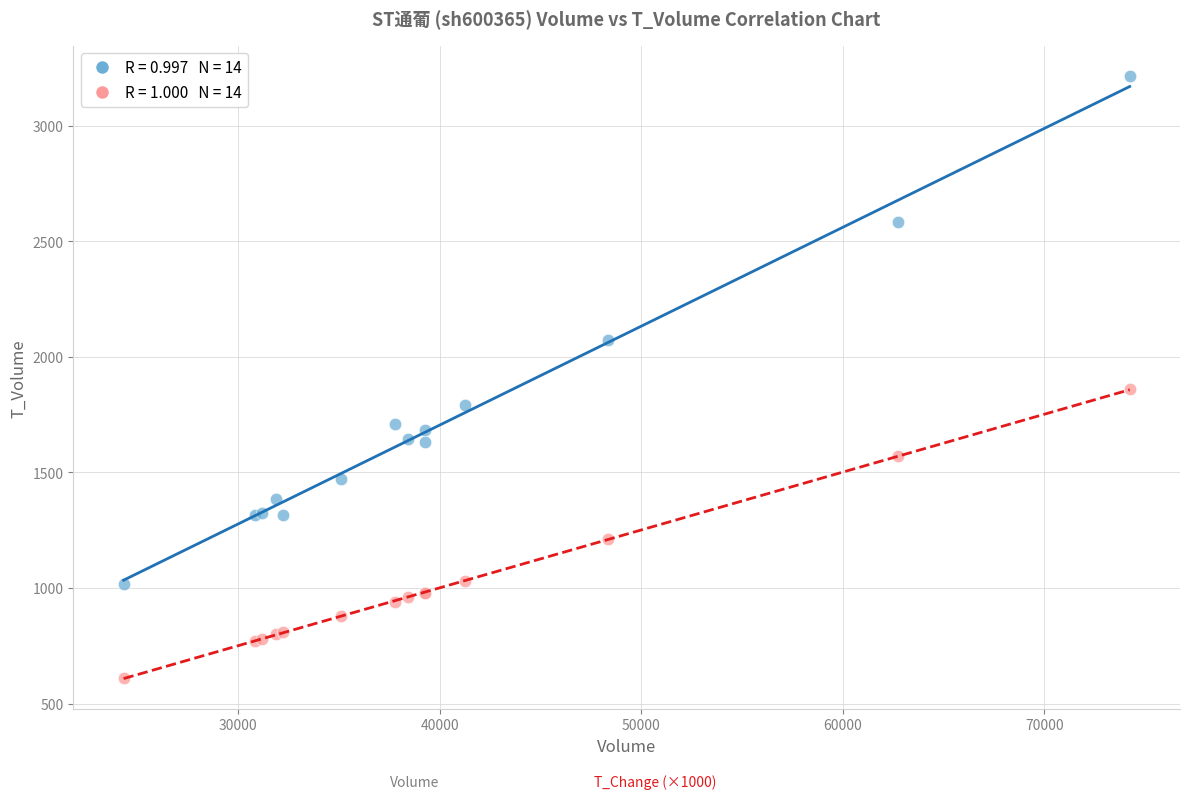

Across all series, what Y value is closest to 1913?

1860